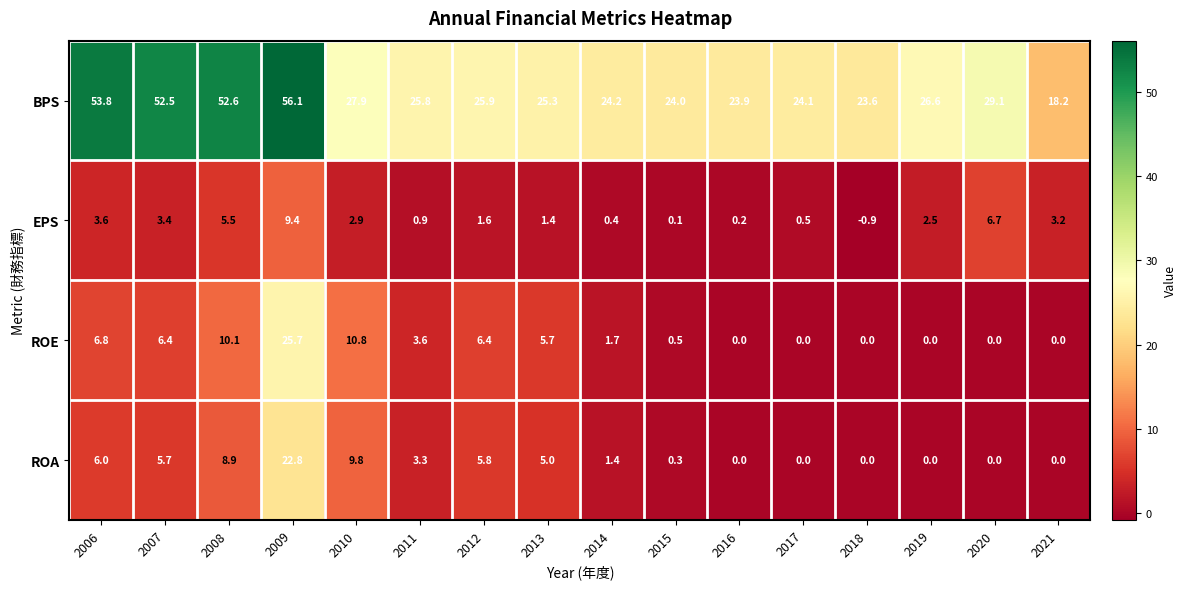

How many data points does each series have?

16